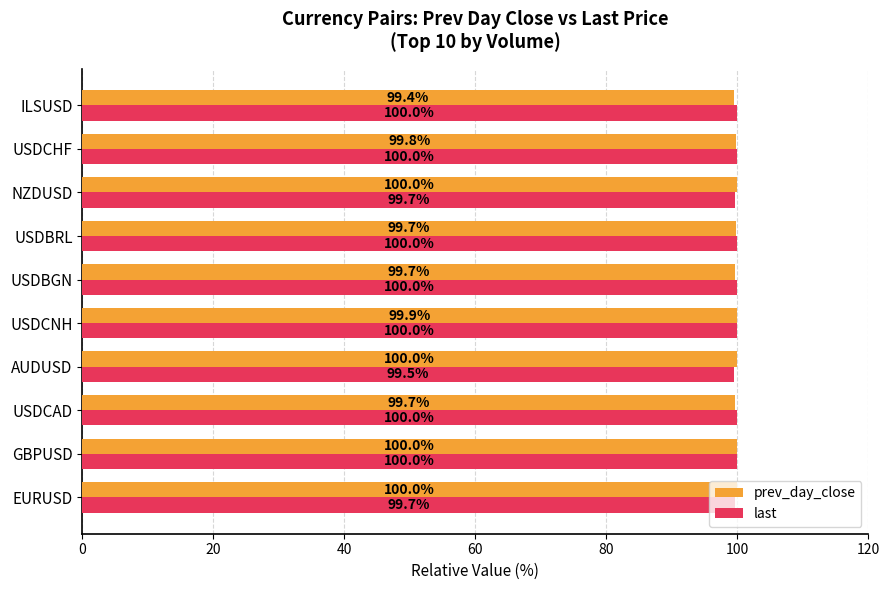

Which series changed the most between USDBGN and USDCHF?

prev_day_close